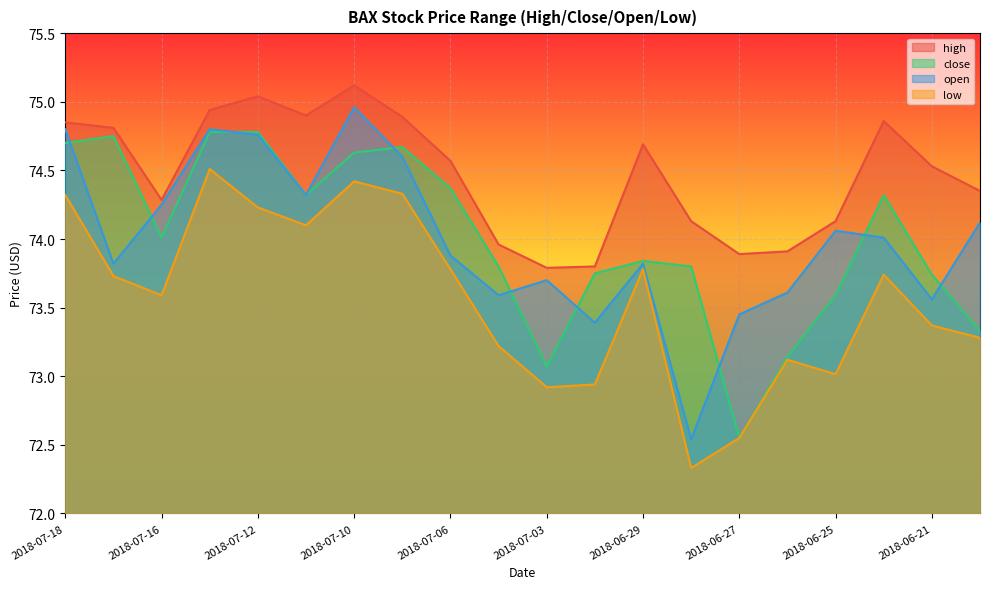

How many data points in low are less than 73?

4